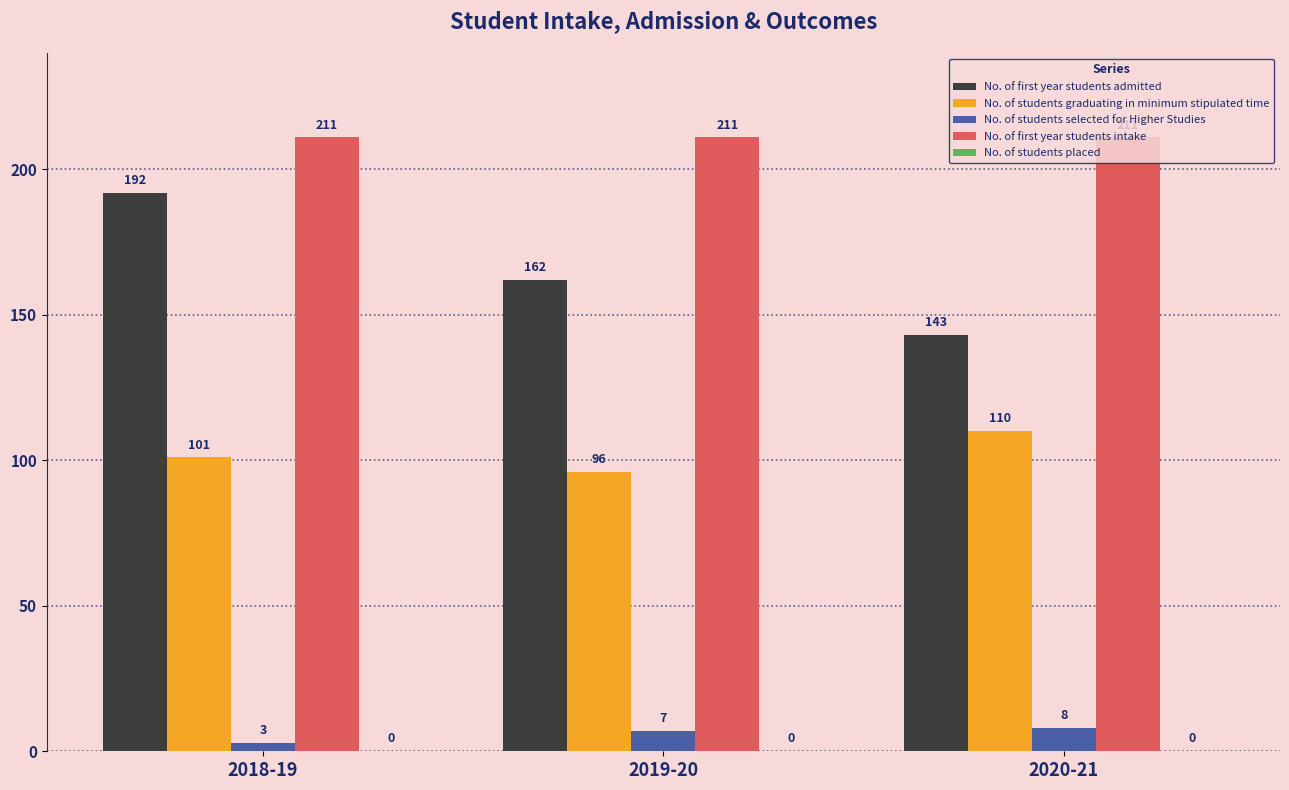

What is the lowest value of the No. of students selected for Higher Studies series?

3